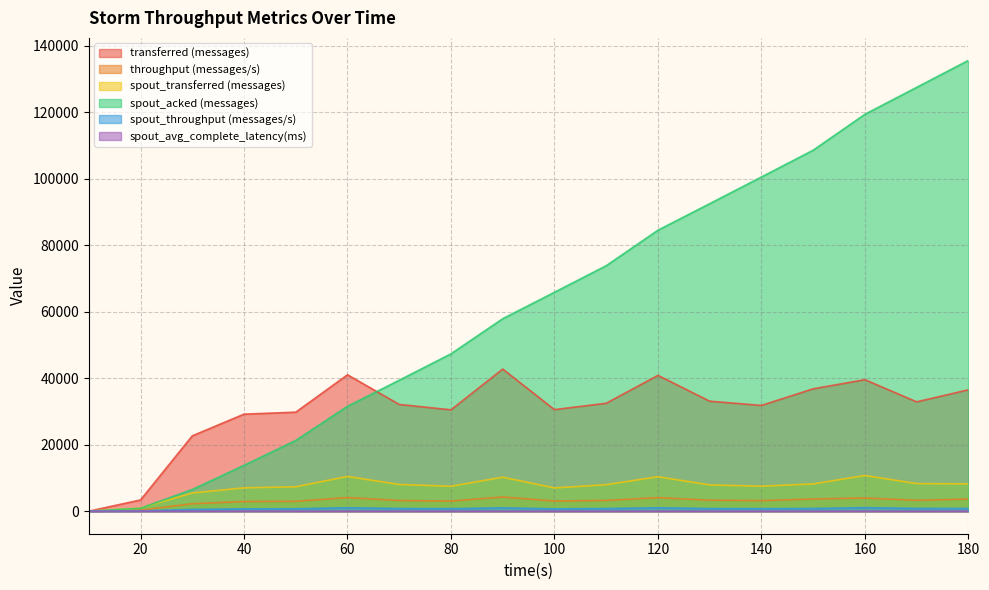

At how many categories does at least one series exceed 21869?

16